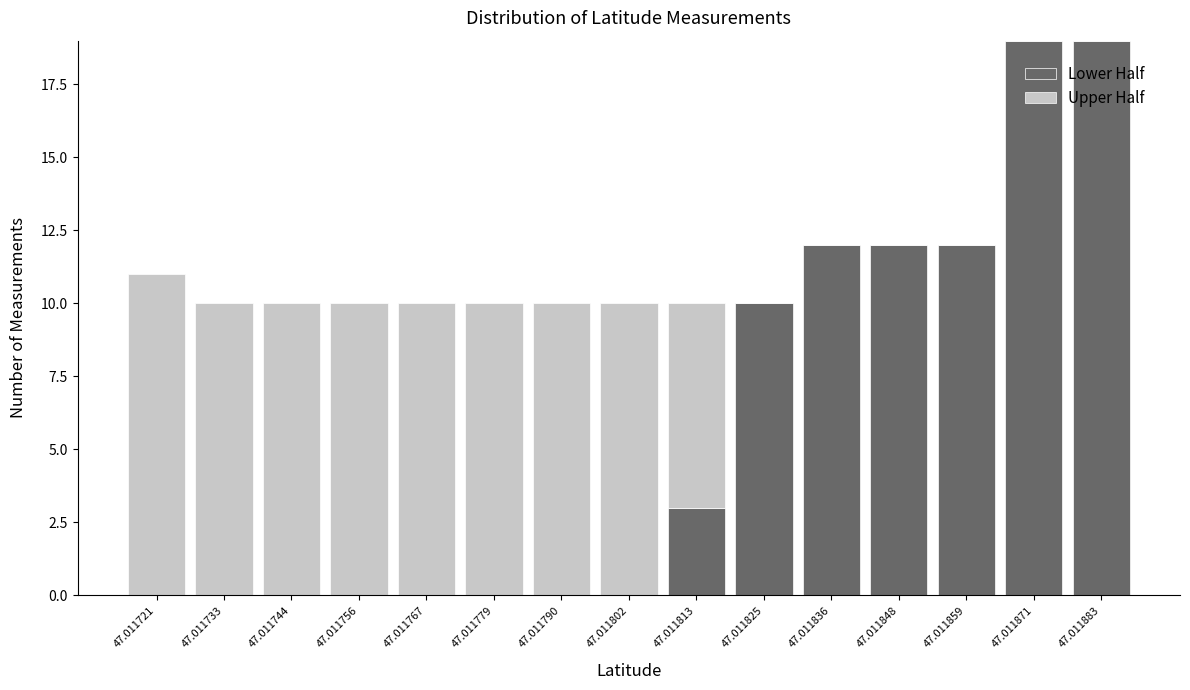

Reading right to left, what are the values for Lower Half?

47.011883=19	47.011871=19	47.011859=12	47.011848=12	47.011836=12	47.011825=10	47.011813=3	47.011802=0	47.011790=0	47.011779=0	47.011767=0	47.011756=0	47.011744=0	47.011733=0	47.011721=0